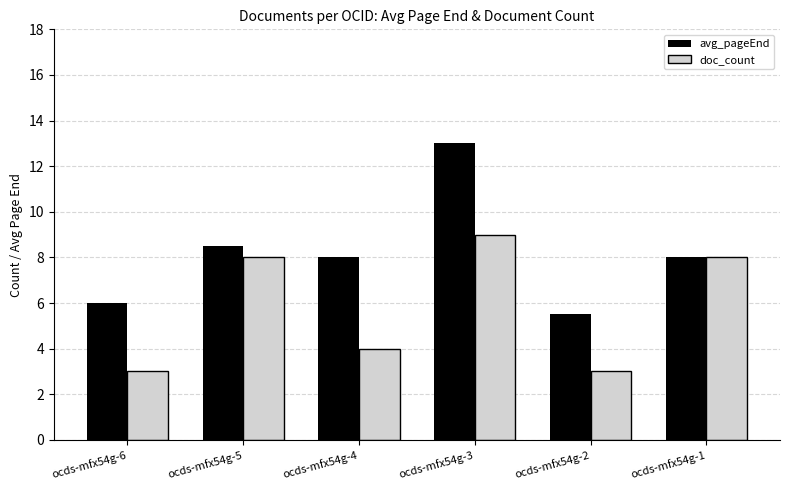

Rank the series at ocds-mfx54g-2 from highest to lowest value.

avg_pageEnd, doc_count